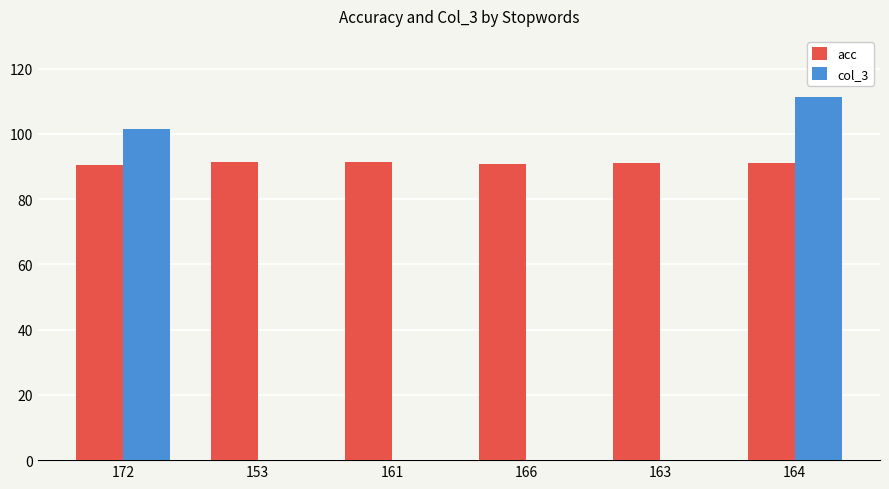

Between 172 and 166, which series saw the biggest shift?

col_3